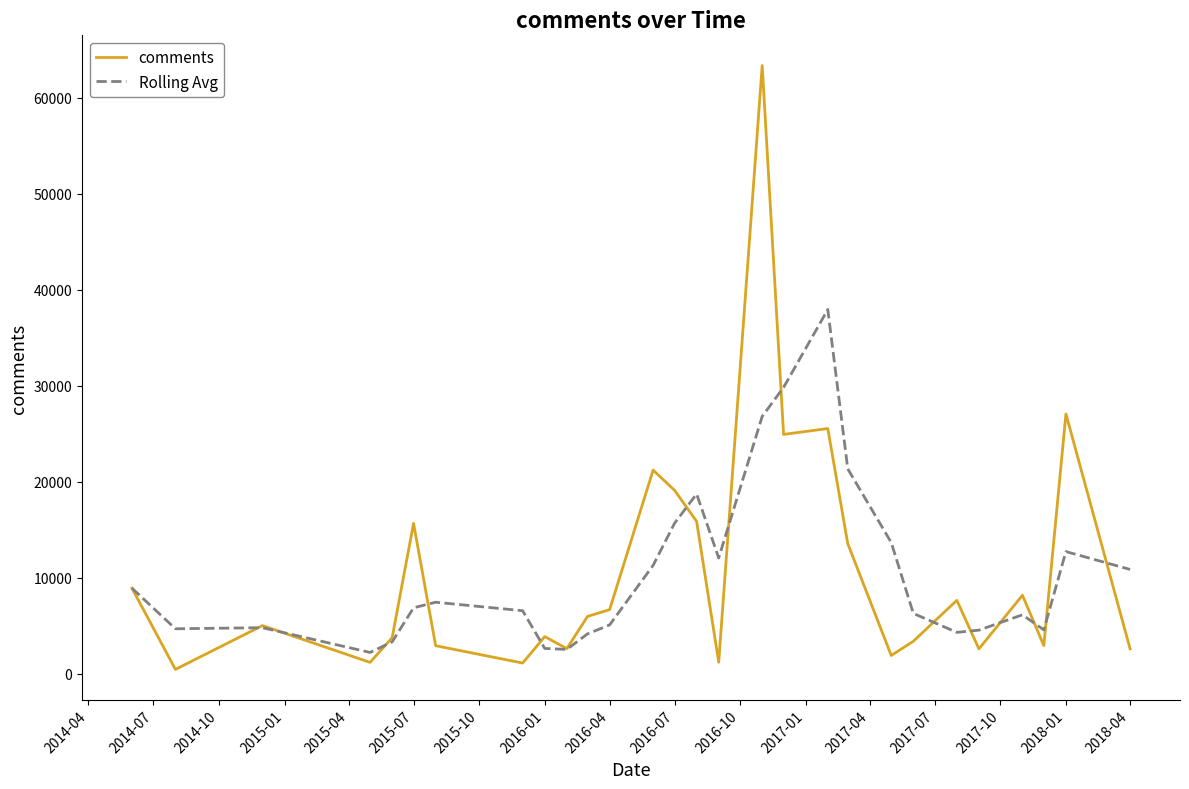

Rank the series by their maximum value, from lowest to highest.

Rolling Avg, comments